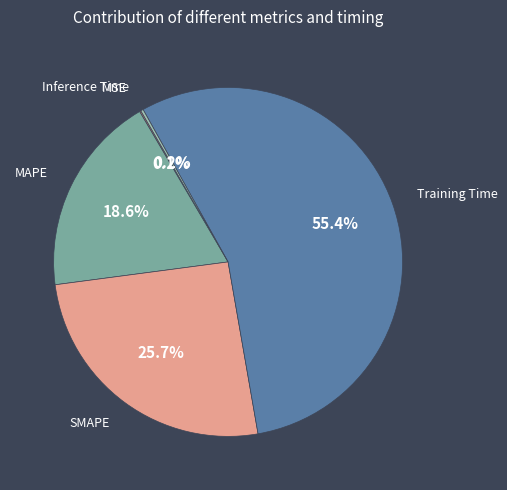

The SMAPE slice represents 37% of the pie. True or false?

False